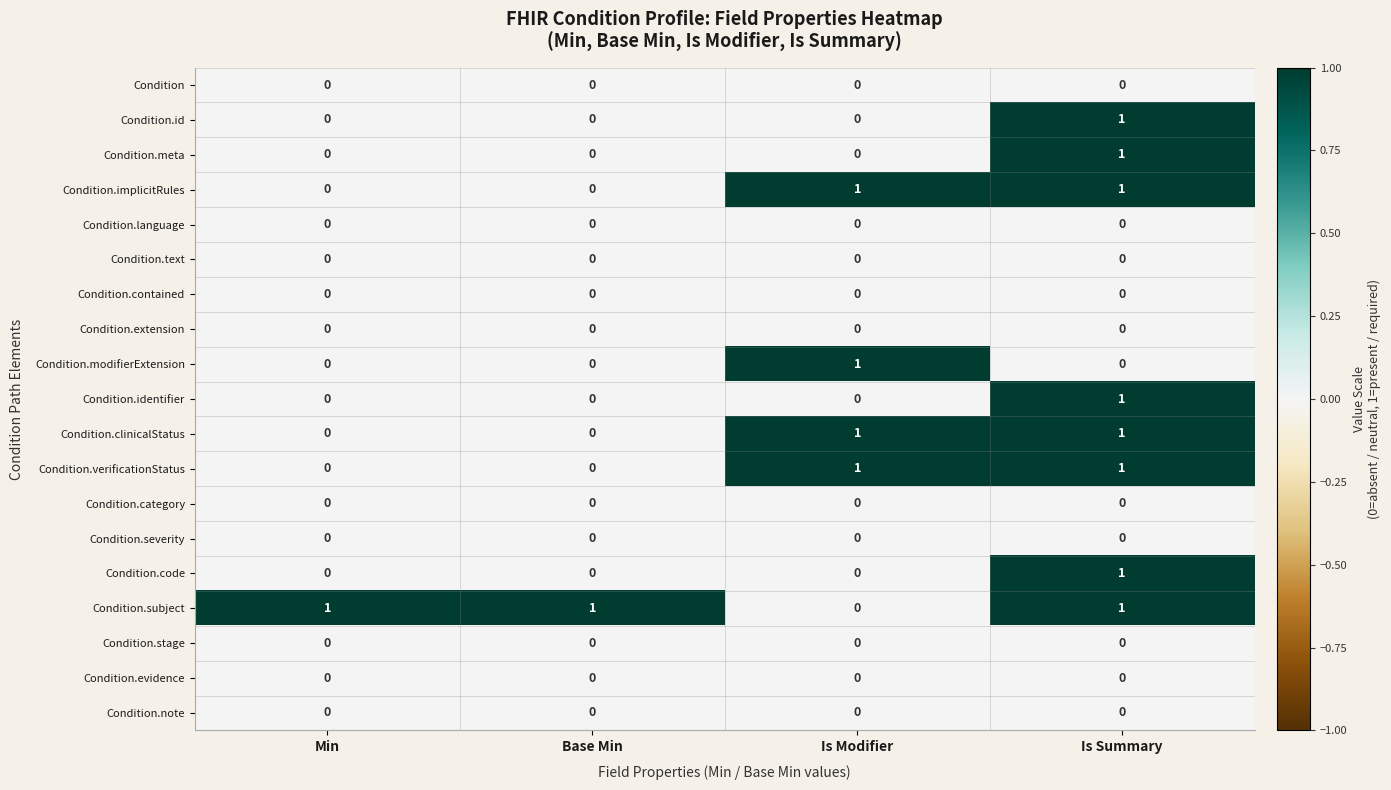

True or false: Condition has a value of 0 at Base Min.

True